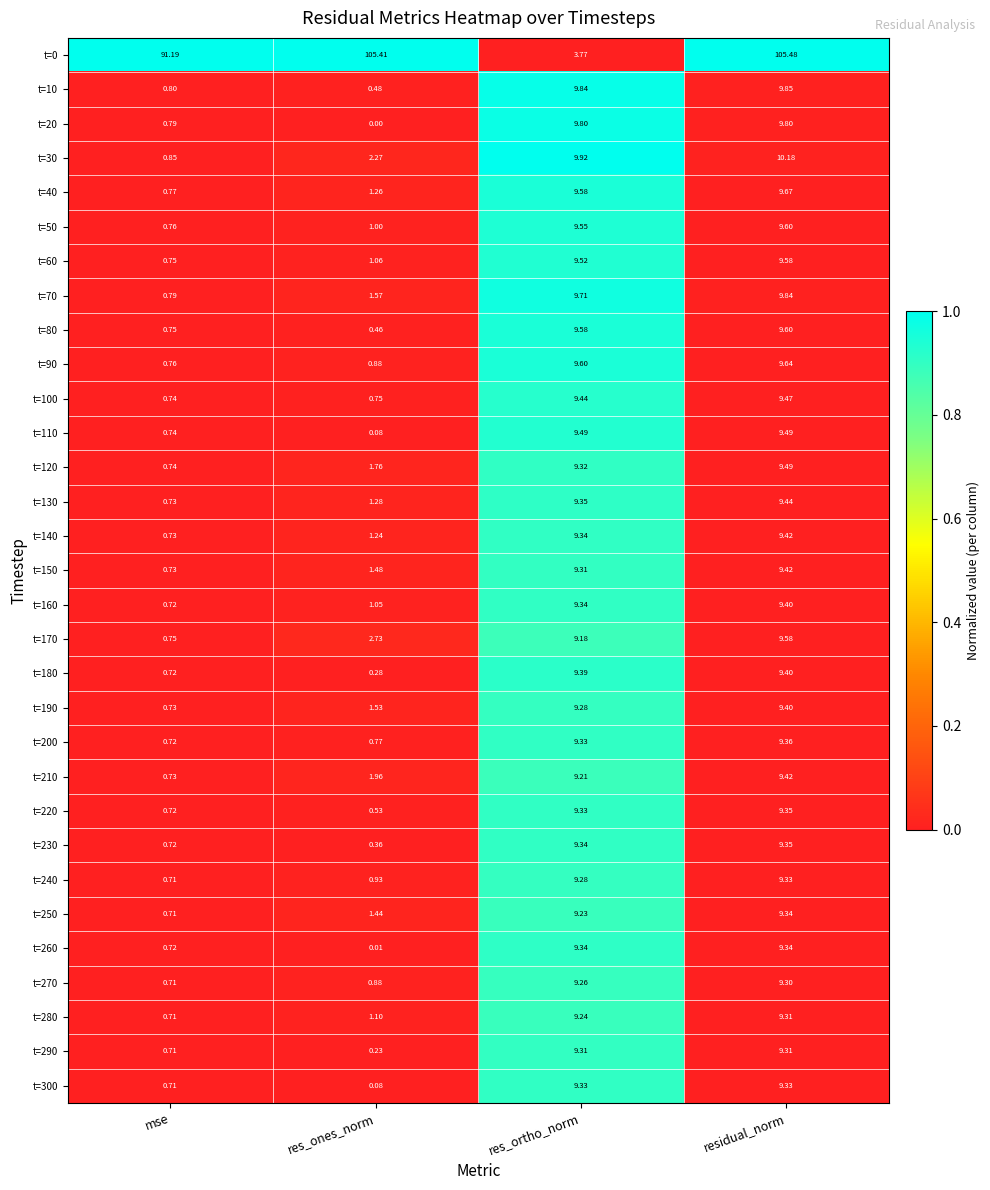

At which category is the sum across all series the highest?

residual_norm